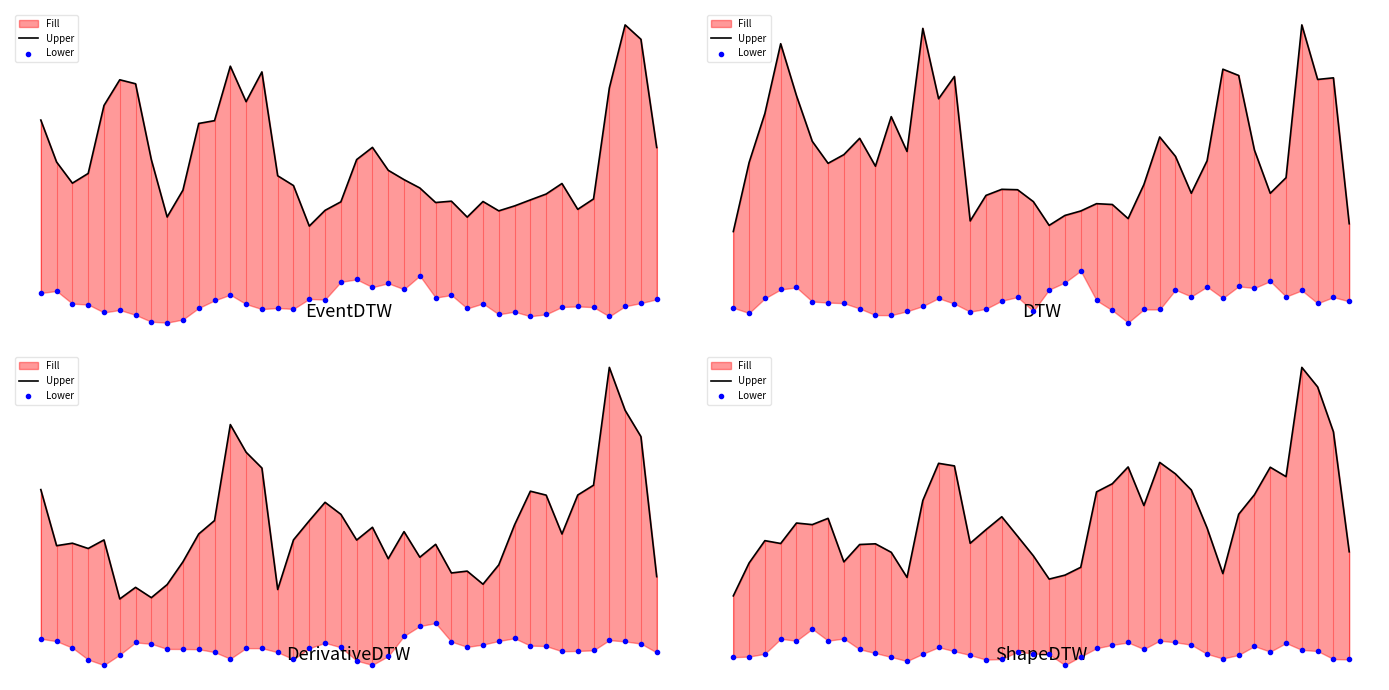

Which series has the largest total across all categories?

Upper